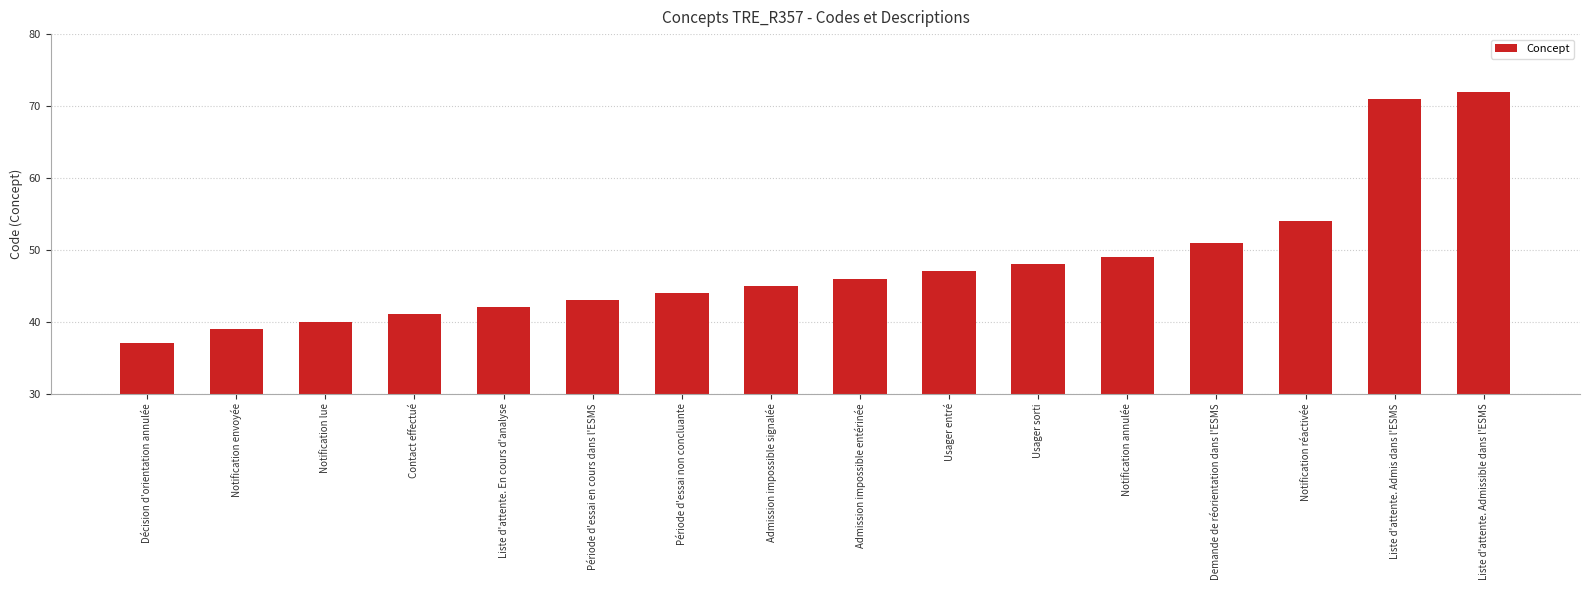

What is the value of the 15th bar from the left?

71